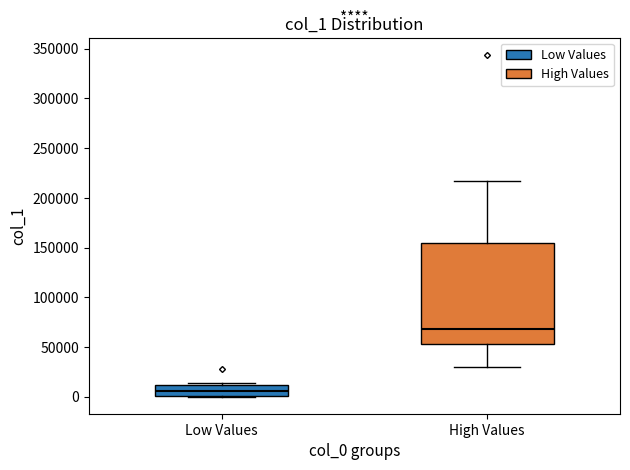

Comparing the boxes themselves (not the whiskers), which one is the tallest?

High Values